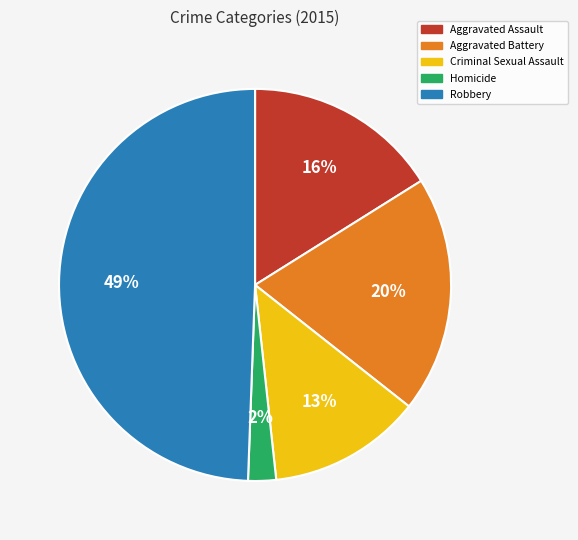

Rank the categories by value from highest to lowest.

Robbery, Aggravated Battery, Aggravated Assault, Criminal Sexual Assault, Homicide